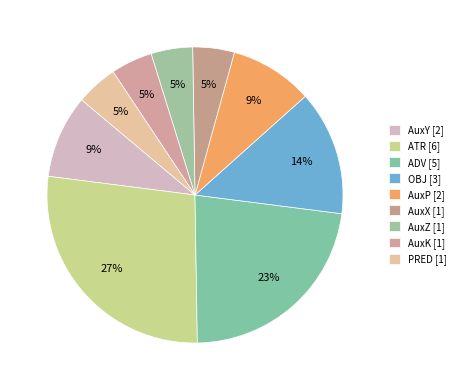

Is it true that AuxK is 5% of the pie?

True